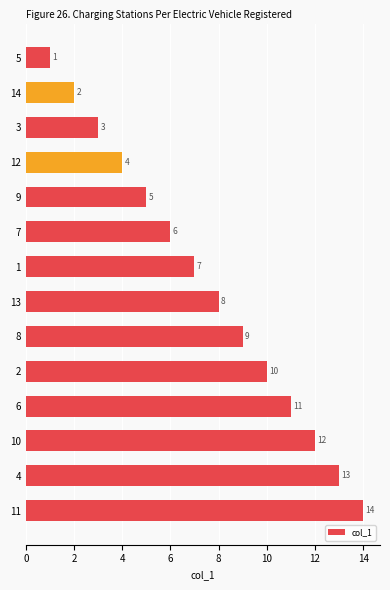

What is the sum of the values at 10 and 9?

17